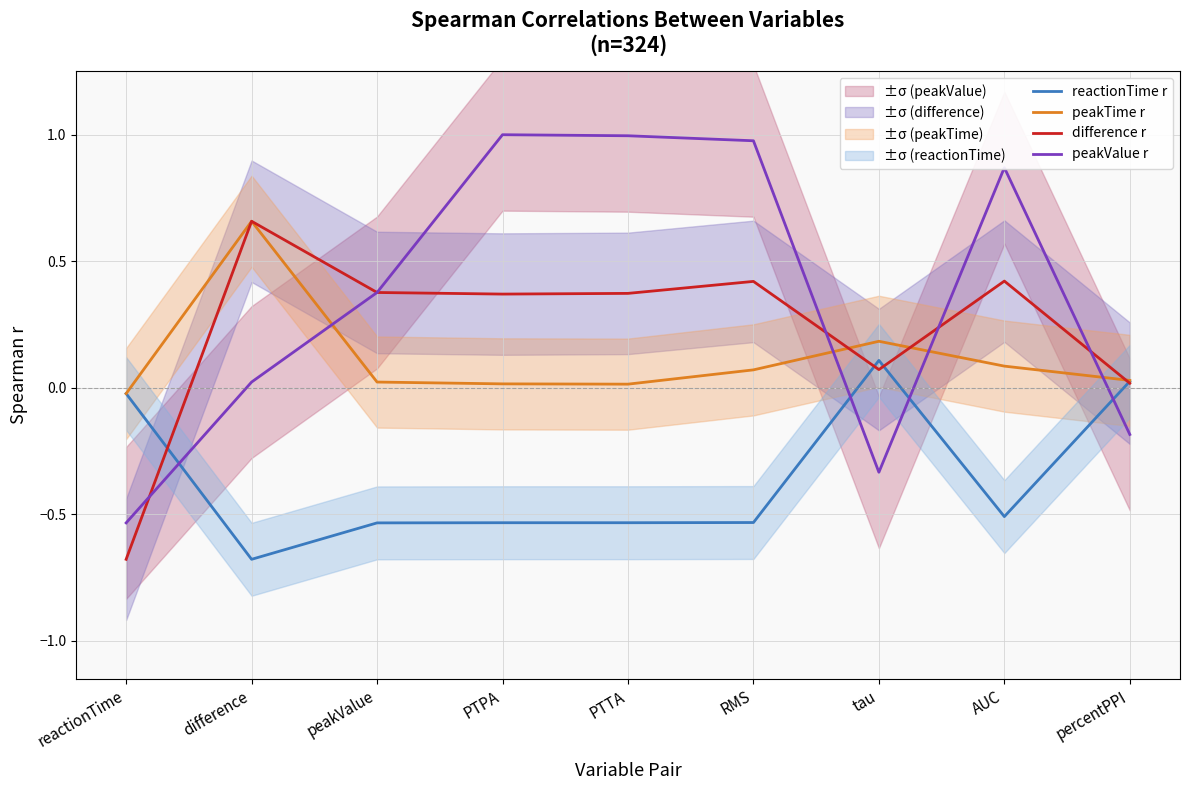

What is the value of the peakValue r point at the 5th from the left?

1.0